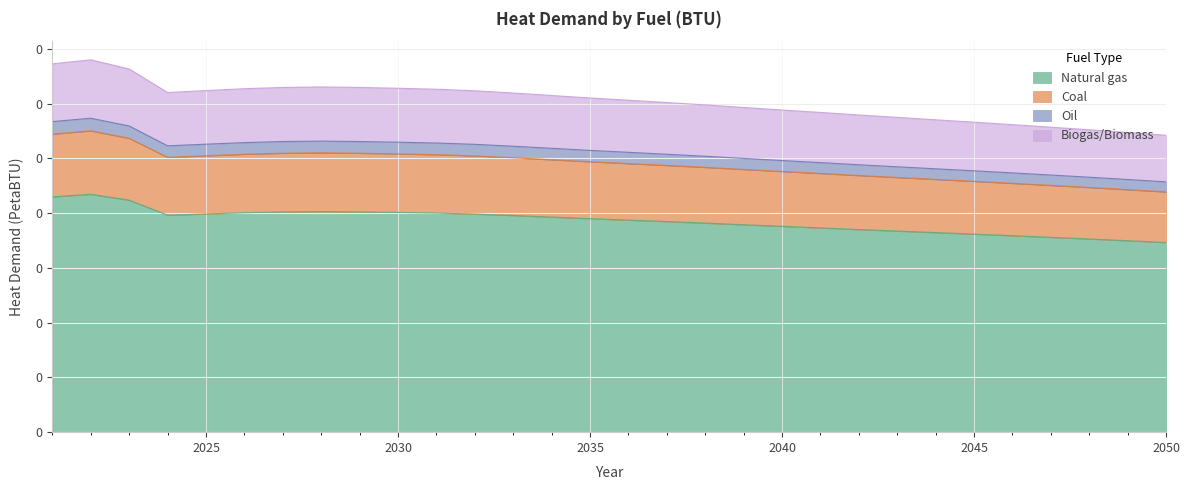

Reading left to right, list all the values displayed in this chart.

Natural gas: 2021=0.2	2022=0.2	2023=0.2	2024=0.2	2025=0.2	2026=0.2	2027=0.2	2028=0.2	2029=0.2	2030=0.2	2031=0.2	2032=0.2	2033=0.2	2034=0.2	2035=0.2	2036=0.2	2037=0.2	2038=0.2	2039=0.2	2040=0.2	2041=0.2	2042=0.2	2043=0.2	2044=0.2	2045=0.2	2046=0.2	2047=0.2	2048=0.2	2049=0.2	2050=0.2
Coal: 2021=0.3	2022=0.3	2023=0.3	2024=0.3	2025=0.3	2026=0.3	2027=0.3	2028=0.3	2029=0.3	2030=0.3	2031=0.3	2032=0.3	2033=0.3	2034=0.2	2035=0.2	2036=0.2	2037=0.2	2038=0.2	2039=0.2	2040=0.2	2041=0.2	2042=0.2	2043=0.2	2044=0.2	2045=0.2	2046=0.2	2047=0.2	2048=0.2	2049=0.2	2050=0.2
Oil: 2021=0.3	2022=0.3	2023=0.3	2024=0.3	2025=0.3	2026=0.3	2027=0.3	2028=0.3	2029=0.3	2030=0.3	2031=0.3	2032=0.3	2033=0.3	2034=0.3	2035=0.3	2036=0.3	2037=0.3	2038=0.3	2039=0.2	2040=0.2	2041=0.2	2042=0.2	2043=0.2	2044=0.2	2045=0.2	2046=0.2	2047=0.2	2048=0.2	2049=0.2	2050=0.2
Biogas/Biomass: 2021=0.3	2022=0.3	2023=0.3	2024=0.3	2025=0.3	2026=0.3	2027=0.3	2028=0.3	2029=0.3	2030=0.3	2031=0.3	2032=0.3	2033=0.3	2034=0.3	2035=0.3	2036=0.3	2037=0.3	2038=0.3	2039=0.3	2040=0.3	2041=0.3	2042=0.3	2043=0.3	2044=0.3	2045=0.3	2046=0.3	2047=0.3	2048=0.3	2049=0.3	2050=0.3